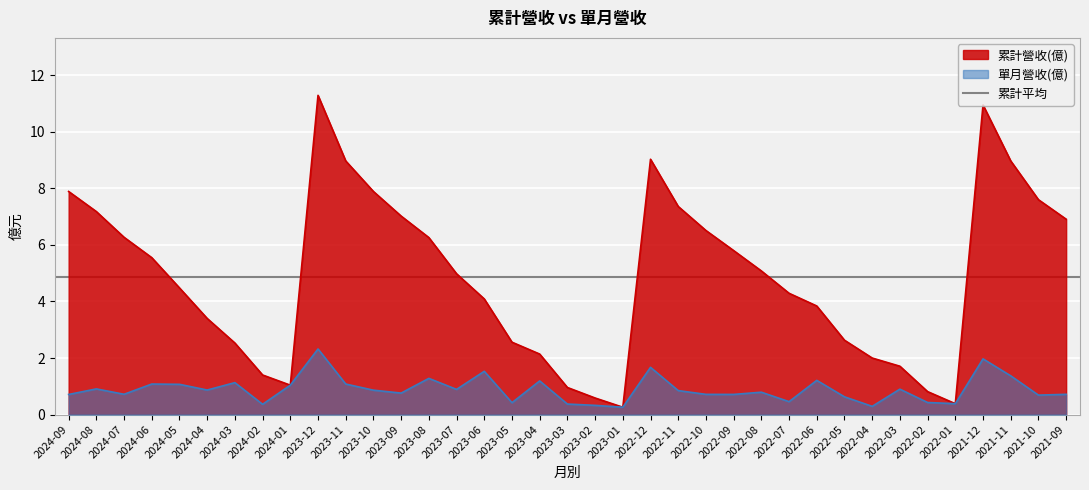

What is the label of the 2nd point from the left?

2024-08